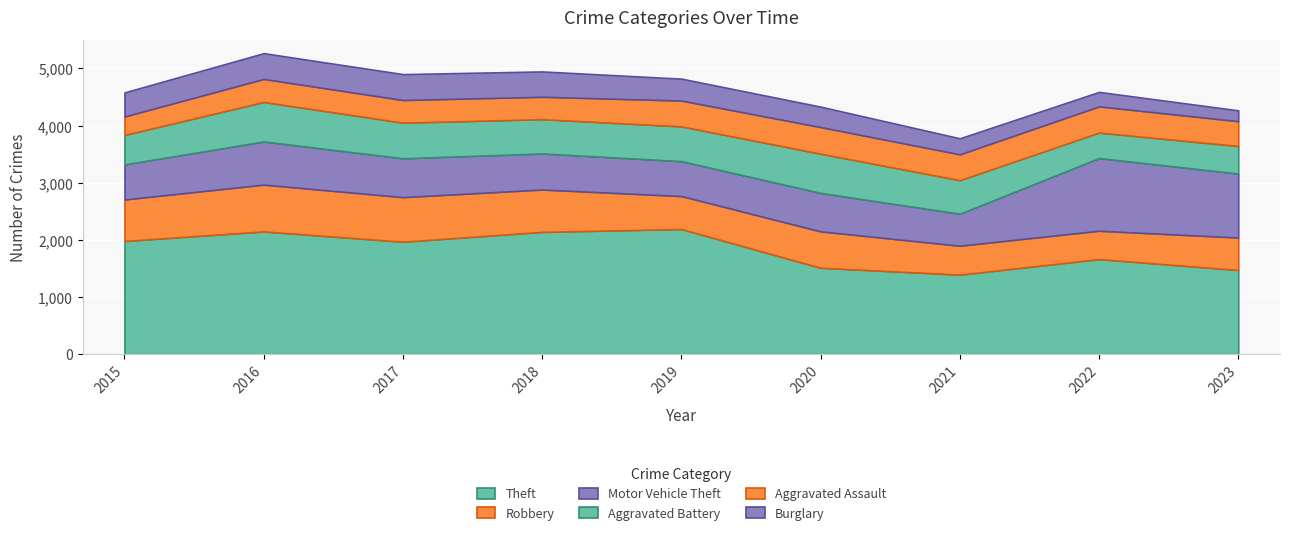

Which series has the widest spread of values?

Theft